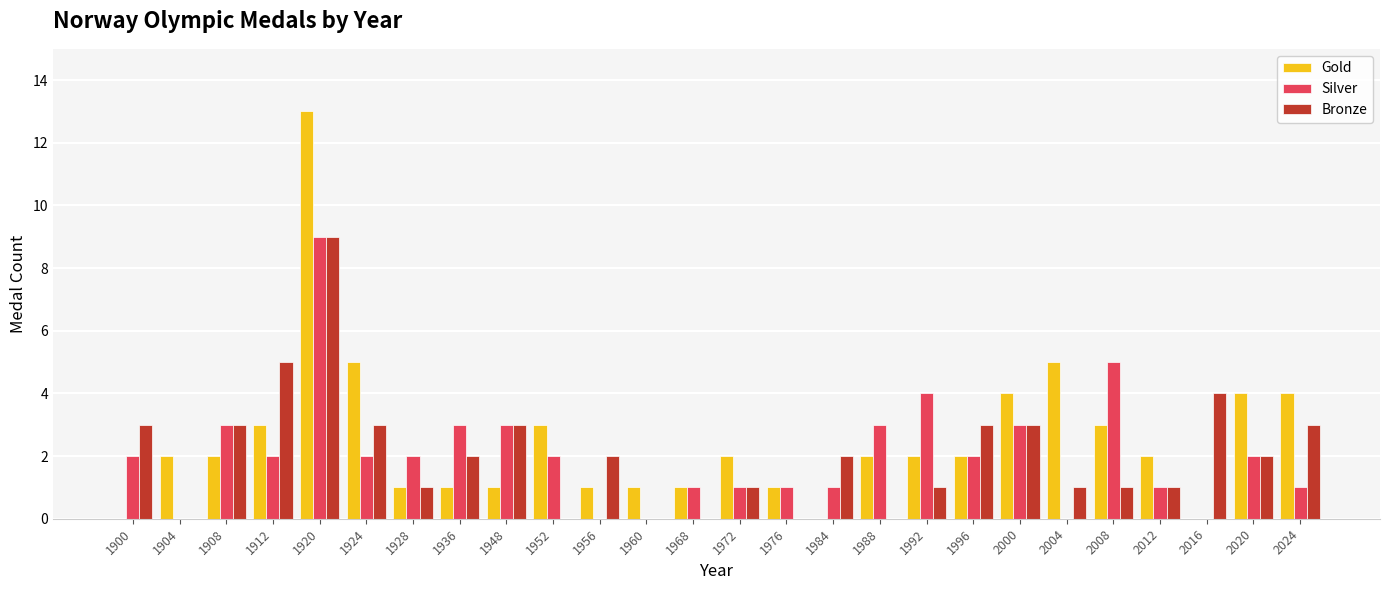

Reading left to right, list all the values displayed in this chart.

Gold: 0	2	2	3	13	5	1	1	1	3	1	1	1	2	1	0	2	2	2	4	5	3	2	0	4	4
Silver: 2	0	3	2	9	2	2	3	3	2	0	0	1	1	1	1	3	4	2	3	0	5	1	0	2	1
Bronze: 3	0	3	5	9	3	1	2	3	0	2	0	0	1	0	2	0	1	3	3	1	1	1	4	2	3